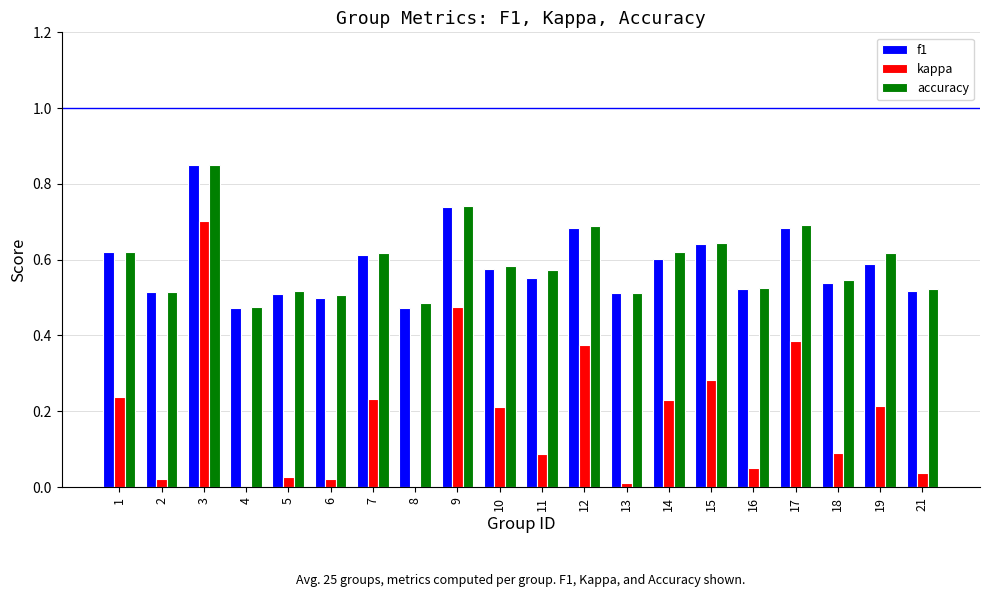

The f1 series shows 0.6 at 14. True or false?

True